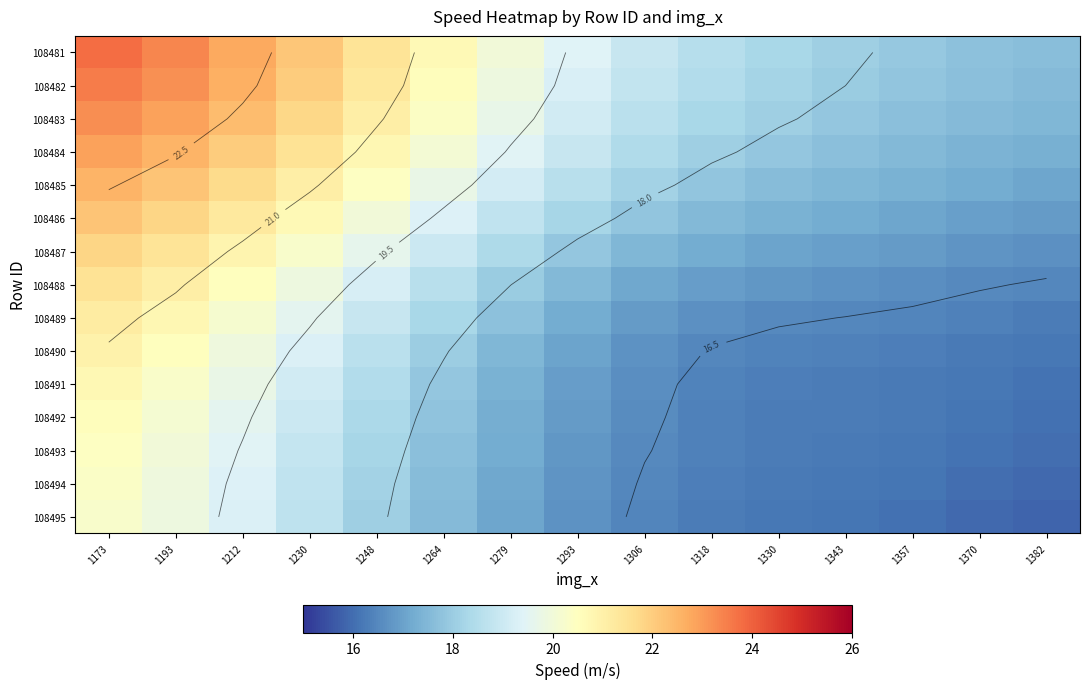

Which category has the lowest value across all series?

1382